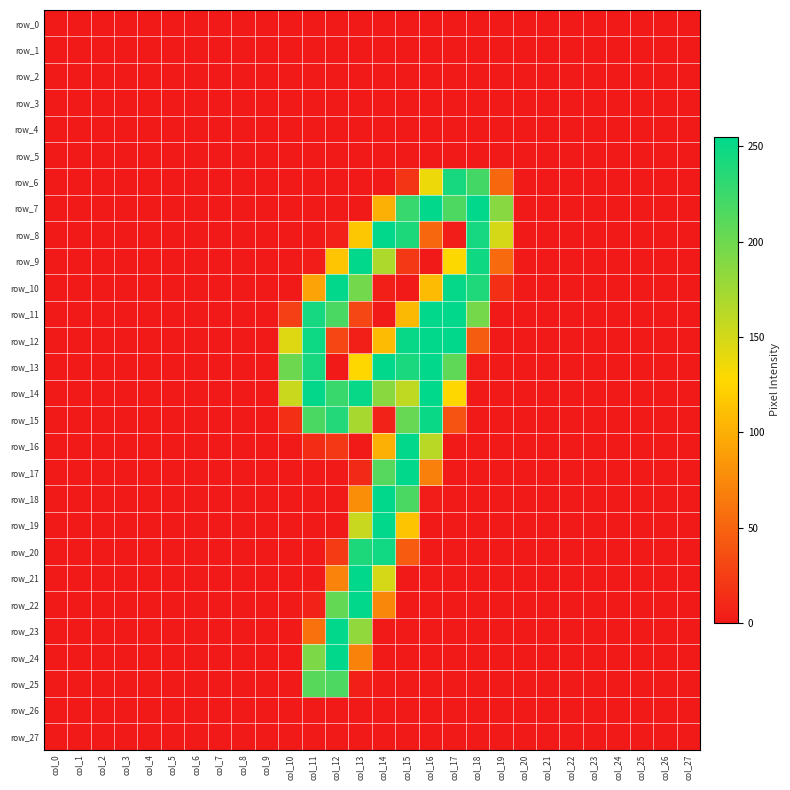

Reading left to right, extract all data points from this chart.

row_0: 0	0	0	0	0	0	0	0	0	0	0	0	0	0	0	0	0	0	0	0	0	0	0	0	0	0	0	0
row_1: 0	0	0	0	0	0	0	0	0	0	0	0	0	0	0	0	0	0	0	0	0	0	0	0	0	0	0	0
row_2: 0	0	0	0	0	0	0	0	0	0	0	0	0	0	0	0	0	0	0	0	0	0	0	0	0	0	0	0
row_3: 0	0	0	0	0	0	0	0	0	0	0	0	0	0	0	0	0	0	0	0	0	0	0	0	0	0	0	0
row_4: 0	0	0	0	0	0	0	0	0	0	0	0	0	0	0	0	0	0	0	0	0	0	0	0	0	0	0	0
row_5: 0	0	0	0	0	0	0	0	0	0	0	0	0	0	0	0	0	0	0	0	0	0	0	0	0	0	0	0
row_6: 0	0	0	0	0	0	0	0	0	0	0	0	0	0	0	19	136	243	221	53	0	0	0	0	0	0	0	0
row_7: 0	0	0	0	0	0	0	0	0	0	0	0	0	1	100	227	254	216	254	187	0	0	0	0	0	0	0	0
row_8: 0	0	0	0	0	0	0	0	0	0	0	0	5	116	254	240	53	3	244	148	0	0	0	0	0	0	0	0
row_9: 0	0	0	0	0	0	0	0	0	0	0	3	115	254	168	21	0	128	247	54	0	0	0	0	0	0	0	0
row_10: 0	0	0	0	0	0	0	0	0	0	0	92	254	197	4	0	109	252	239	15	0	0	0	0	0	0	0	0
row_11: 0	0	0	0	0	0	0	0	0	0	26	244	217	31	0	107	254	254	196	0	0	0	0	0	0	0	0	0
row_12: 0	0	0	0	0	0	0	0	0	0	144	248	30	4	109	251	254	254	45	0	0	0	0	0	0	0	0	0
row_13: 0	0	0	0	0	0	0	0	0	0	200	243	0	126	254	242	254	207	3	0	0	0	0	0	0	0	0	0
row_14: 0	0	0	0	0	0	0	0	0	0	154	253	226	251	186	159	255	126	0	0	0	0	0	0	0	0	0	0
row_15: 0	0	0	0	0	0	0	0	0	0	15	217	237	171	6	203	250	38	0	0	0	0	0	0	0	0	0	0
row_16: 0	0	0	0	0	0	0	0	0	0	0	13	20	0	101	254	162	0	0	0	0	0	0	0	0	0	0	0
row_17: 0	0	0	0	0	0	0	0	0	0	0	0	0	11	212	254	69	0	0	0	0	0	0	0	0	0	0	0
row_18: 0	0	0	0	0	0	0	0	0	0	0	0	0	78	254	217	2	0	0	0	0	0	0	0	0	0	0	0
row_19: 0	0	0	0	0	0	0	0	0	0	0	0	0	155	254	114	0	0	0	0	0	0	0	0	0	0	0	0
row_20: 0	0	0	0	0	0	0	0	0	0	0	0	23	240	246	44	0	0	0	0	0	0	0	0	0	0	0	0
row_21: 0	0	0	0	0	0	0	0	0	0	0	0	71	254	148	0	0	0	0	0	0	0	0	0	0	0	0	0
row_22: 0	0	0	0	0	0	0	0	0	0	0	6	205	254	74	0	0	0	0	0	0	0	0	0	0	0	0	0
row_23: 0	0	0	0	0	0	0	0	0	0	0	59	254	182	0	0	0	0	0	0	0	0	0	0	0	0	0	0
row_24: 0	0	0	0	0	0	0	0	0	0	0	192	254	70	0	0	0	0	0	0	0	0	0	0	0	0	0	0
row_25: 0	0	0	0	0	0	0	0	0	0	0	211	216	4	0	0	0	0	0	0	0	0	0	0	0	0	0	0
row_26: 0	0	0	0	0	0	0	0	0	0	0	0	0	0	0	0	0	0	0	0	0	0	0	0	0	0	0	0
row_27: 0	0	0	0	0	0	0	0	0	0	0	0	0	0	0	0	0	0	0	0	0	0	0	0	0	0	0	0